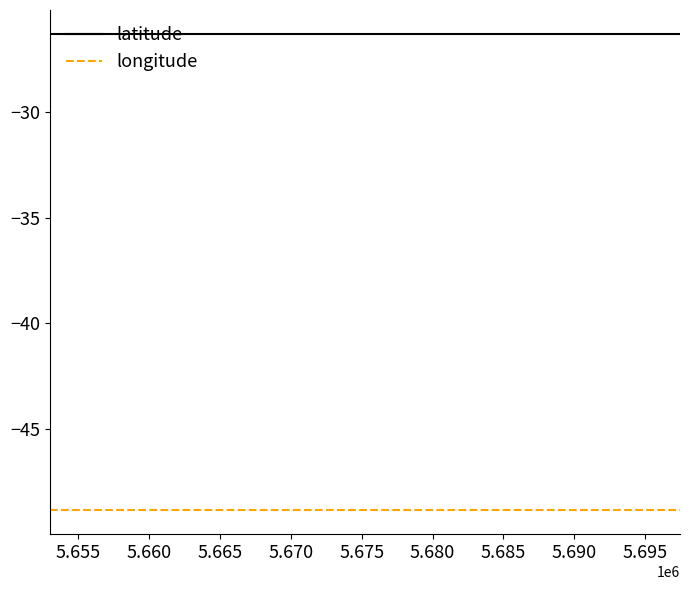

What is the greatest value displayed?

-26.3